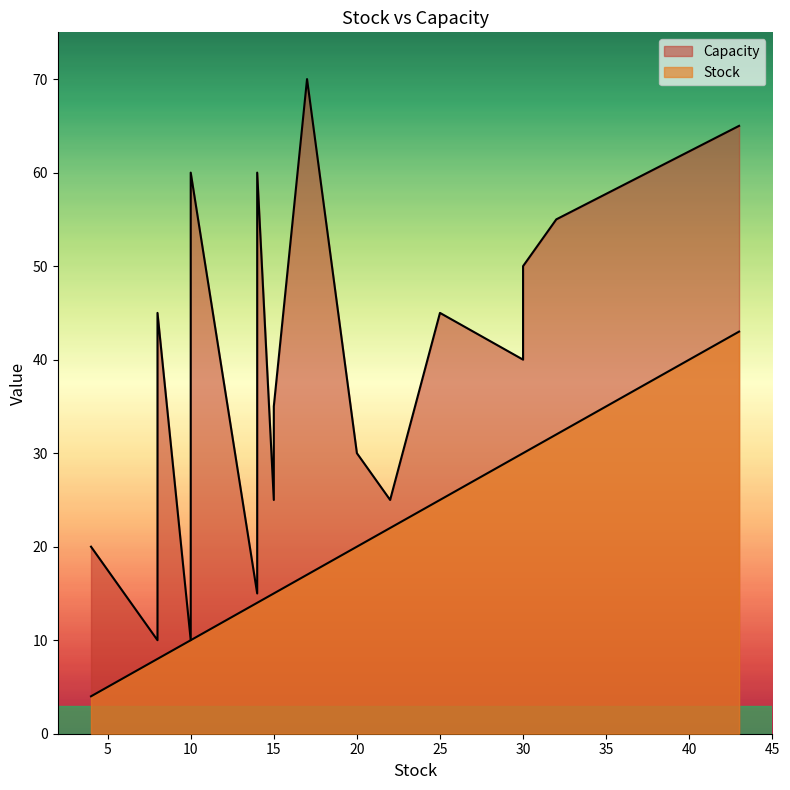

What is the difference between the maximum and minimum values in the Stock series?

39